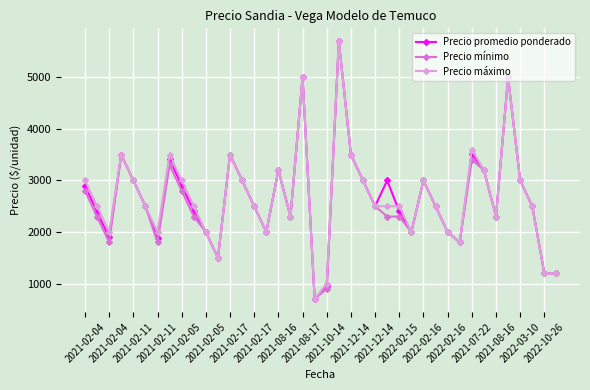

What are all the series names shown in the legend?

Precio promedio ponderado, Precio mínimo, Precio máximo